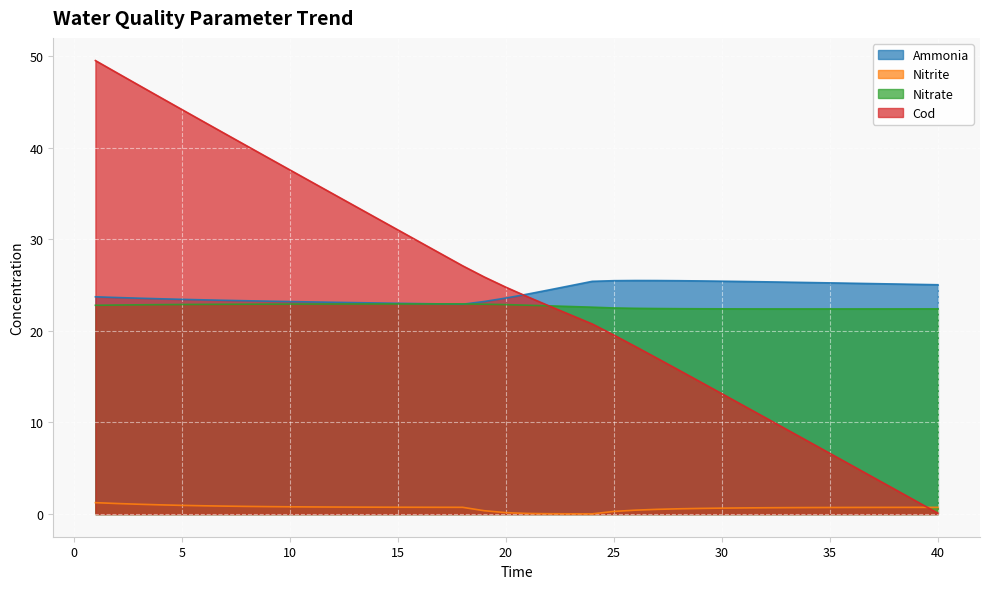

What is the average value of the ammonia series?

24.2